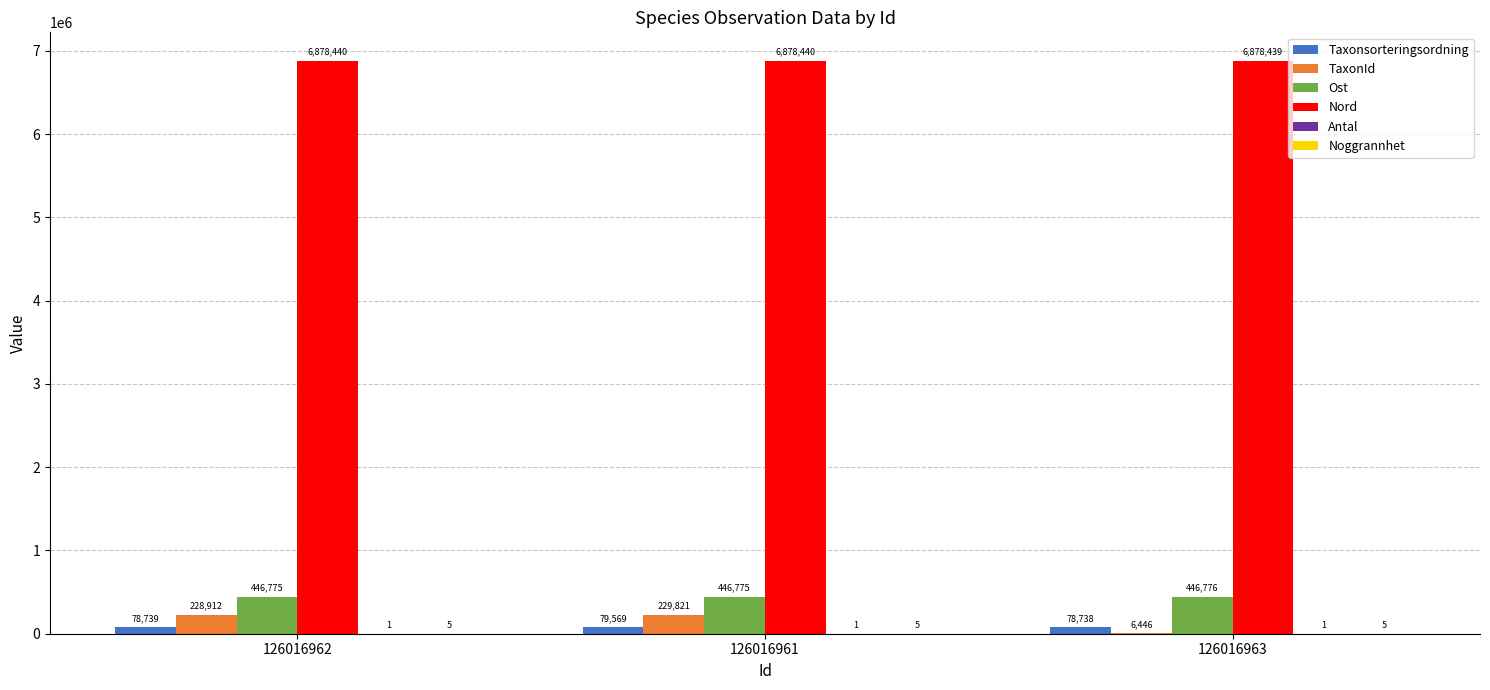

Which series has the largest total across all categories?

Nord